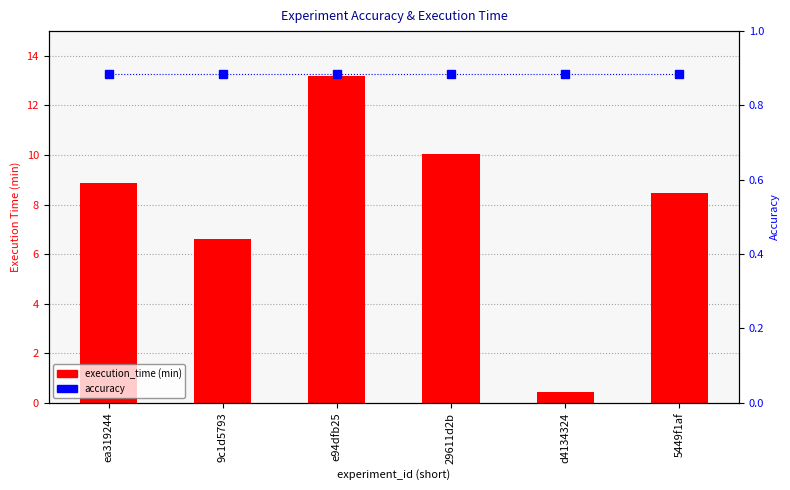

Reading right to left, transcribe all the data shown in this chart.

execution_time (min): 5449f1af=8.5	d4134324=0.4	29611d2b=10.0	e94dfb25=13.2	9c1d5793=6.6	ea319244=8.9
accuracy: 5449f1af=0.9	d4134324=0.9	29611d2b=0.9	e94dfb25=0.9	9c1d5793=0.9	ea319244=0.9